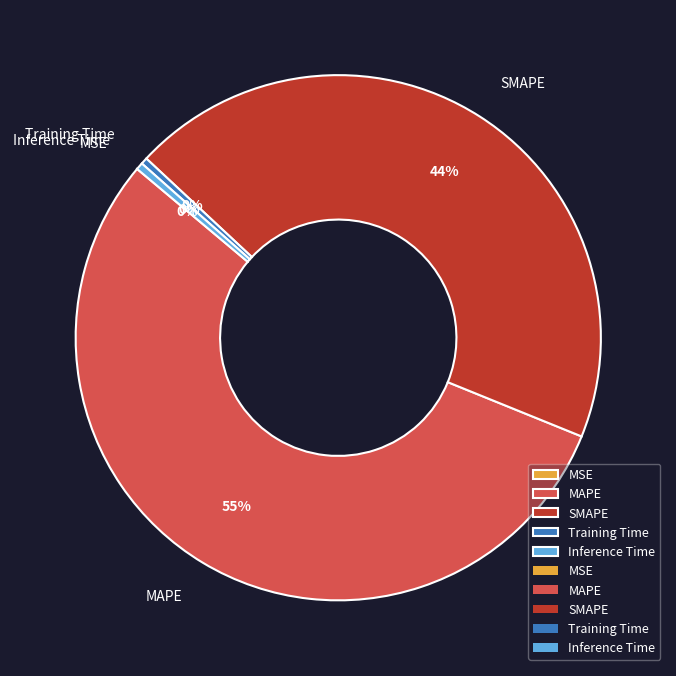

What percentage is the SMAPE slice, to the nearest percent?

44%